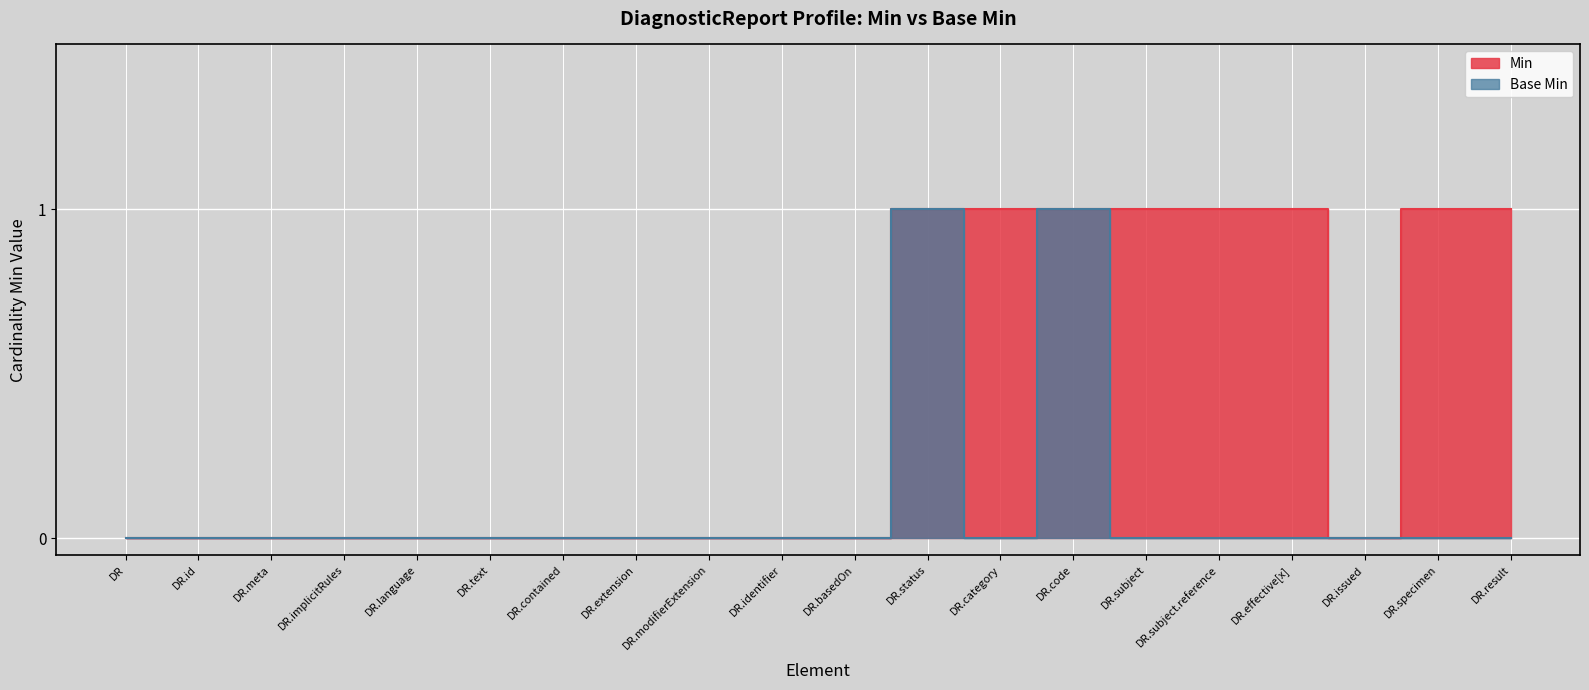

Reading left to right, transcribe all the data shown in this chart.

Min: 0	0	0	0	0	0	0	0	0	0	0	1	1	1	1	1	1	0	1	1
Base Min: 0	0	0	0	0	0	0	0	0	0	0	1	0	1	0	0	0	0	0	0